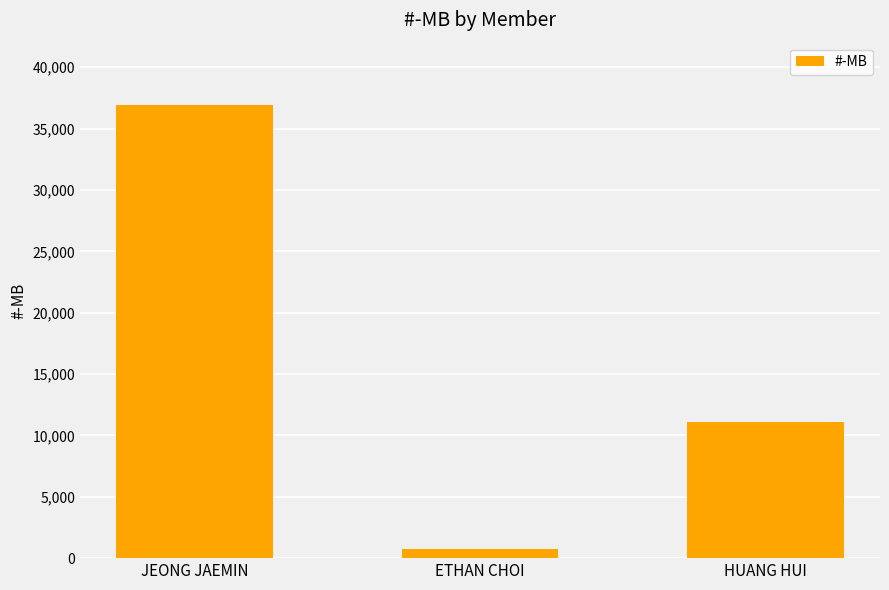

Reading left to right, extract all data points from this chart.

36888	777	11125